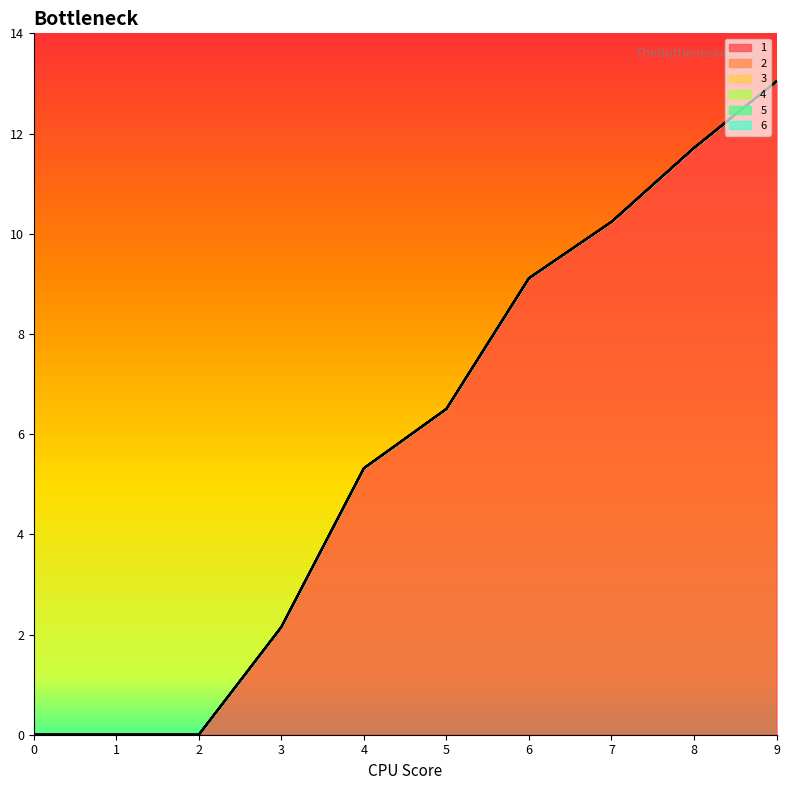

What are all the series names shown in the legend?

1, 2, 3, 4, 5, 6